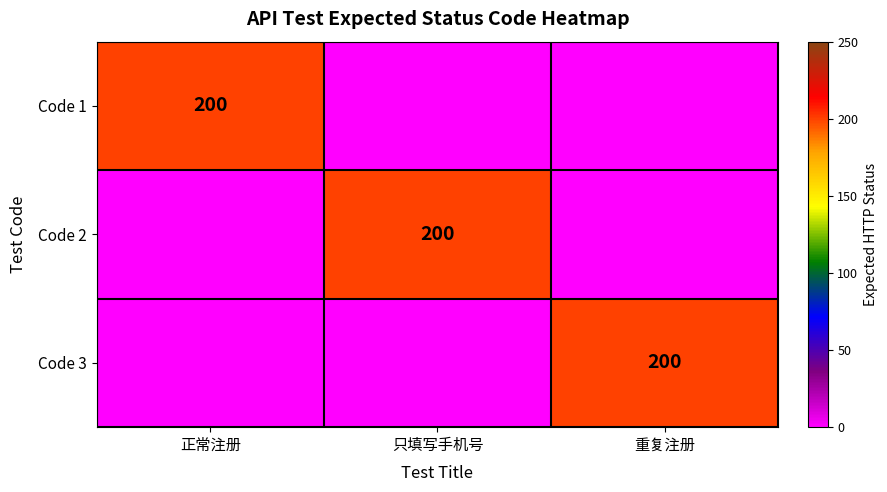

Is it true that Code 3 equals 200 at 重复注册?

True